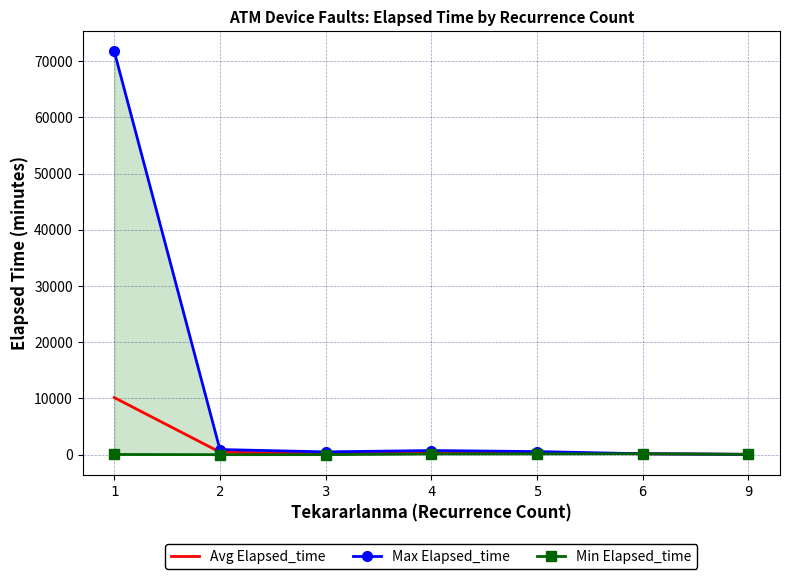

Where is the first local maximum for Min Elapsed_time?

6